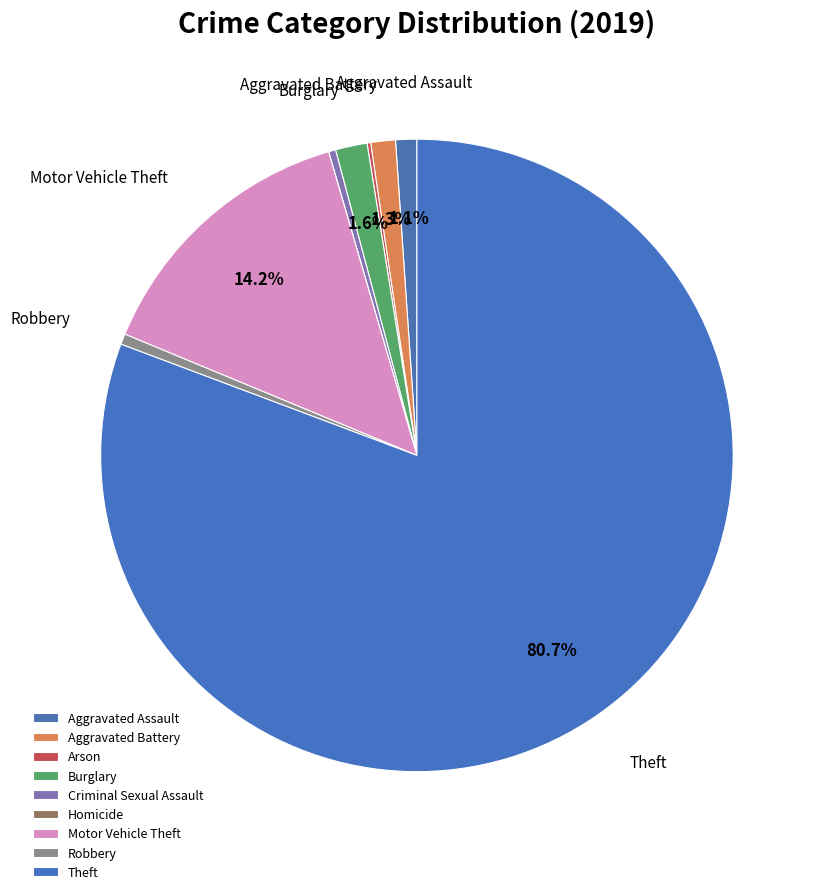

What percentage is the Aggravated Battery slice, to the nearest percent?

1%